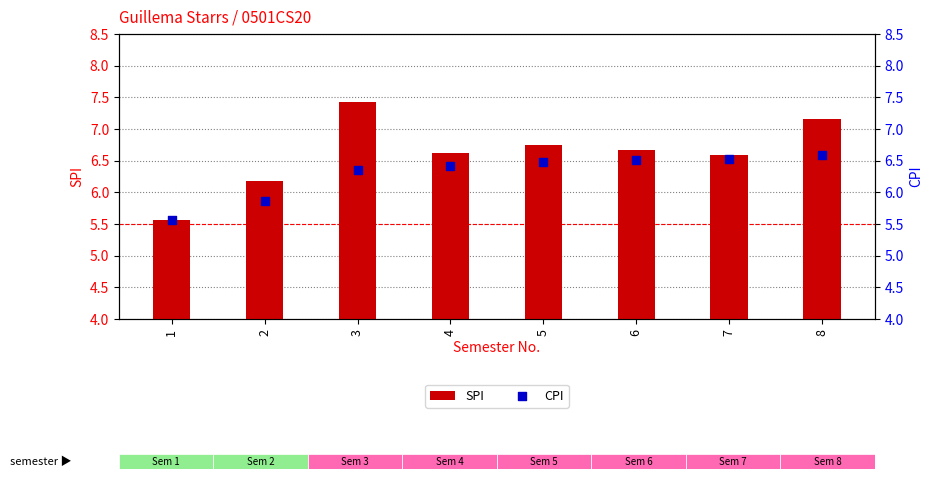

What is the total value across all series at 6?

13.2